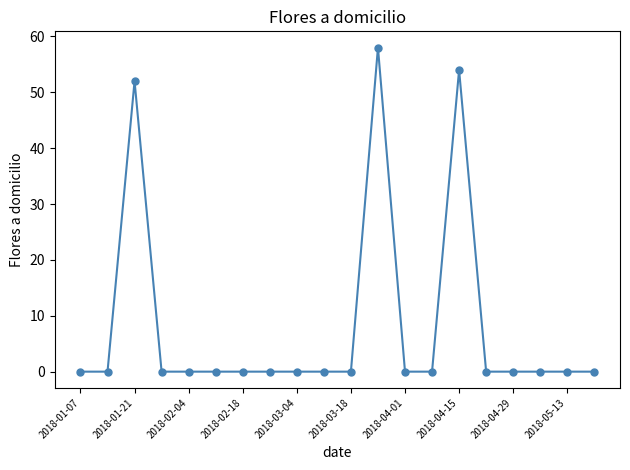

True or false: there are more than 2 points higher than both neighbors.

True